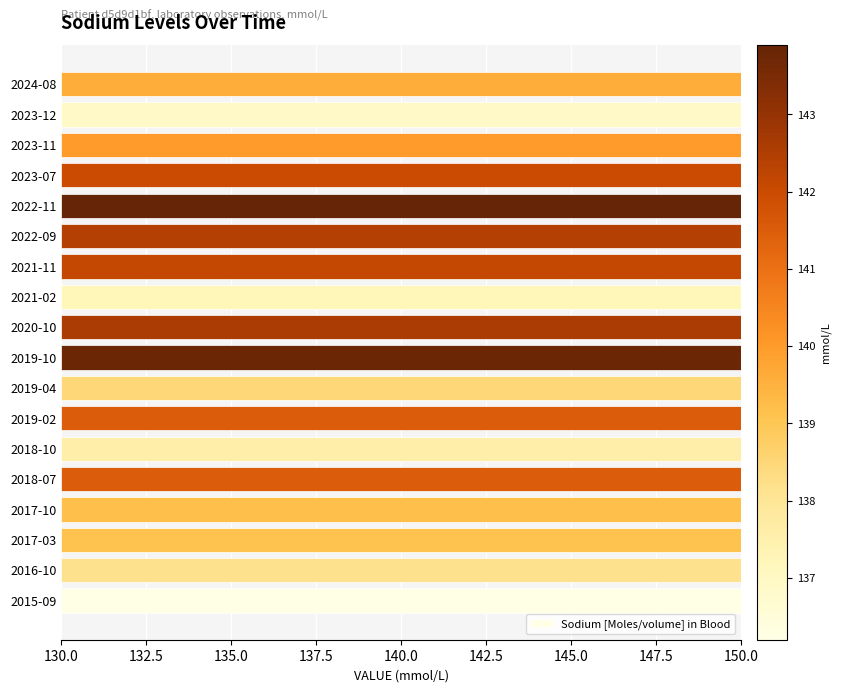

How many bars are there in total?

18